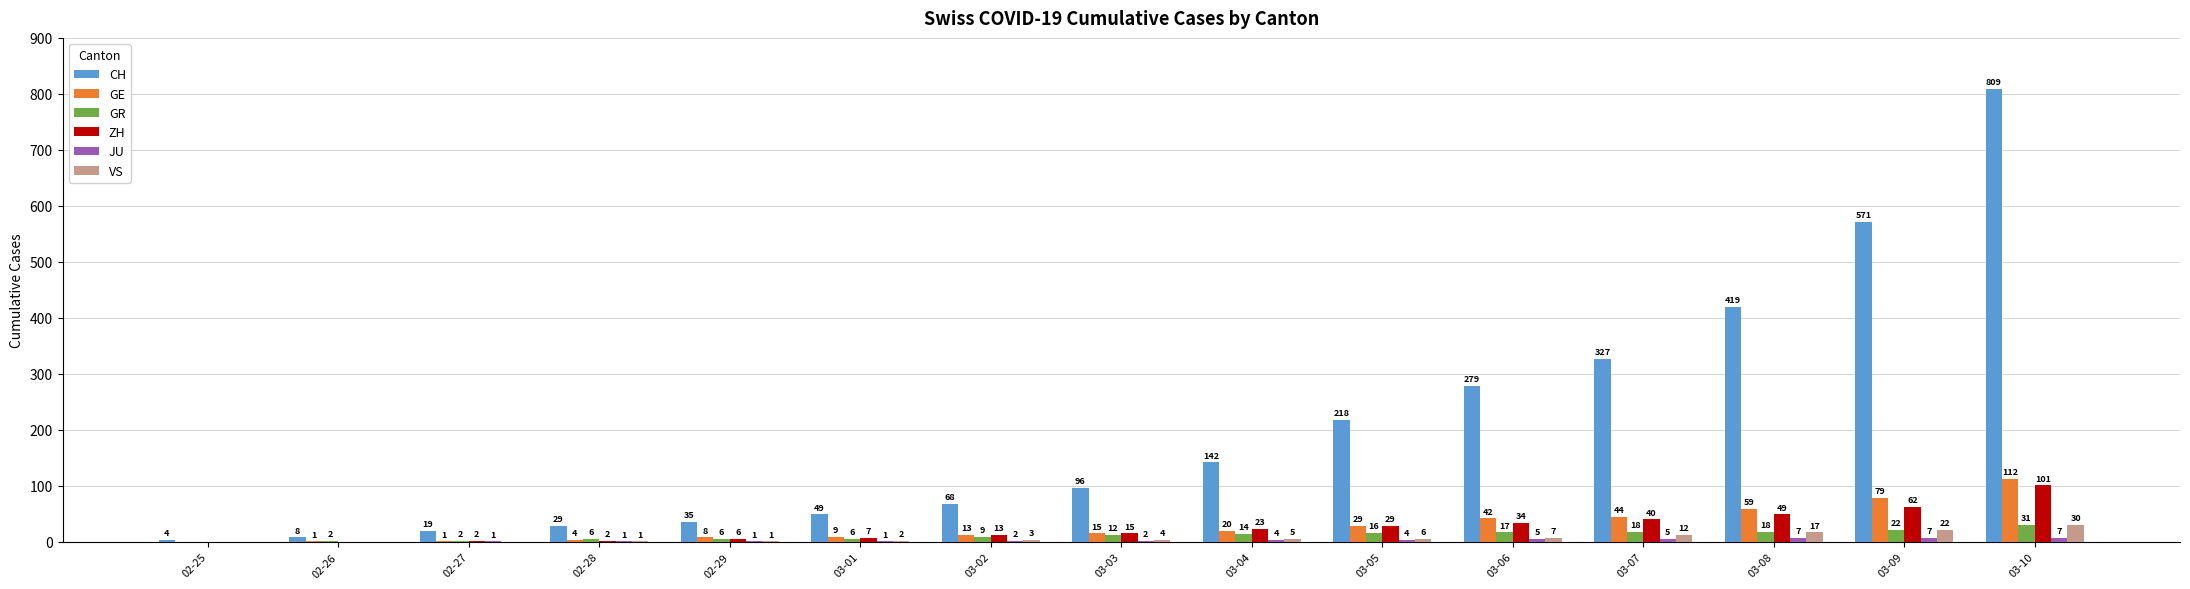

What is the sum of the VS values at 03-06 and 03-04?

12